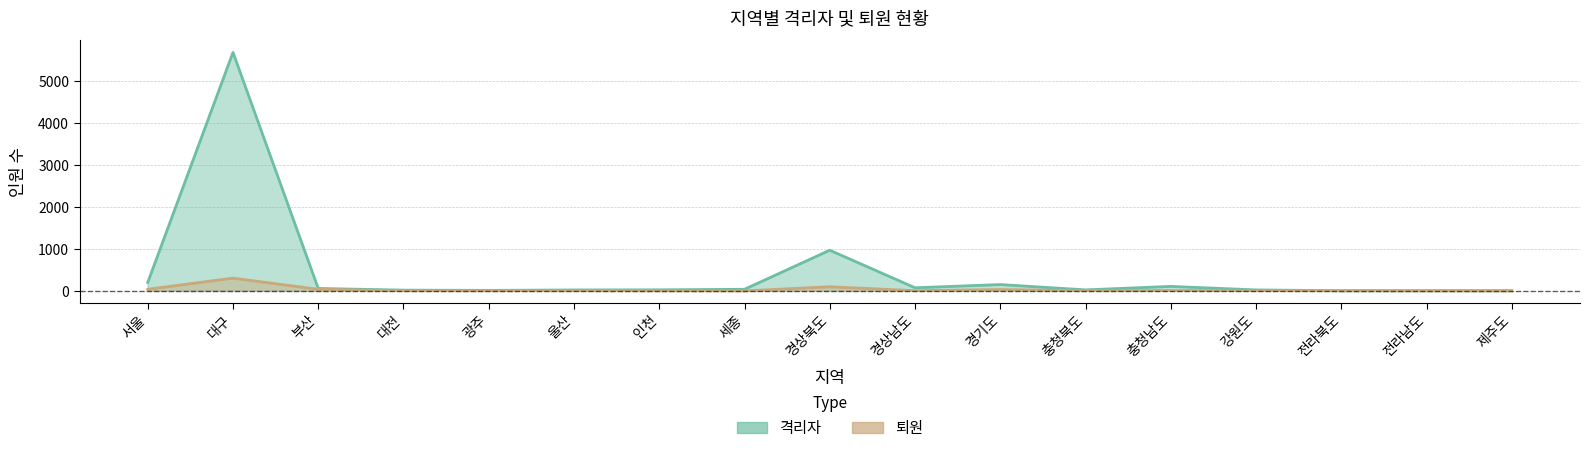

List the series in order of their peak value, highest first.

격리자, 퇴원